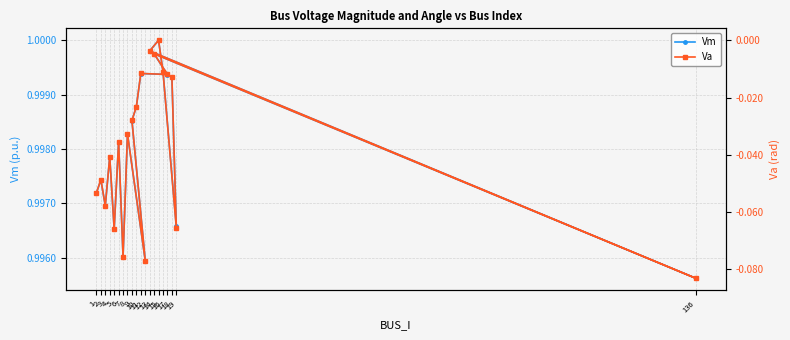

Reading right to left, what are all the values shown in this chart?

Vm: 18=1.0	19=1.0	16=1.0	15=1.0	13=1.0	136=1.0	14=1.0	17=1.0	11=1.0	10=1.0	9=1.0	12=1.0	8=1.0	7=1.0	6=1.0	5=1.0	4=1.0	3=1.0	2=1.0	1=1.0
Va: 18=-0.0	19=-0.1	16=-0.0	15=0.0	13=-0.0	136=-0.1	14=-0.0	17=-0.0	11=-0.0	10=-0.0	9=-0.0	12=-0.1	8=-0.0	7=-0.1	6=-0.0	5=-0.1	4=-0.0	3=-0.1	2=-0.0	1=-0.1